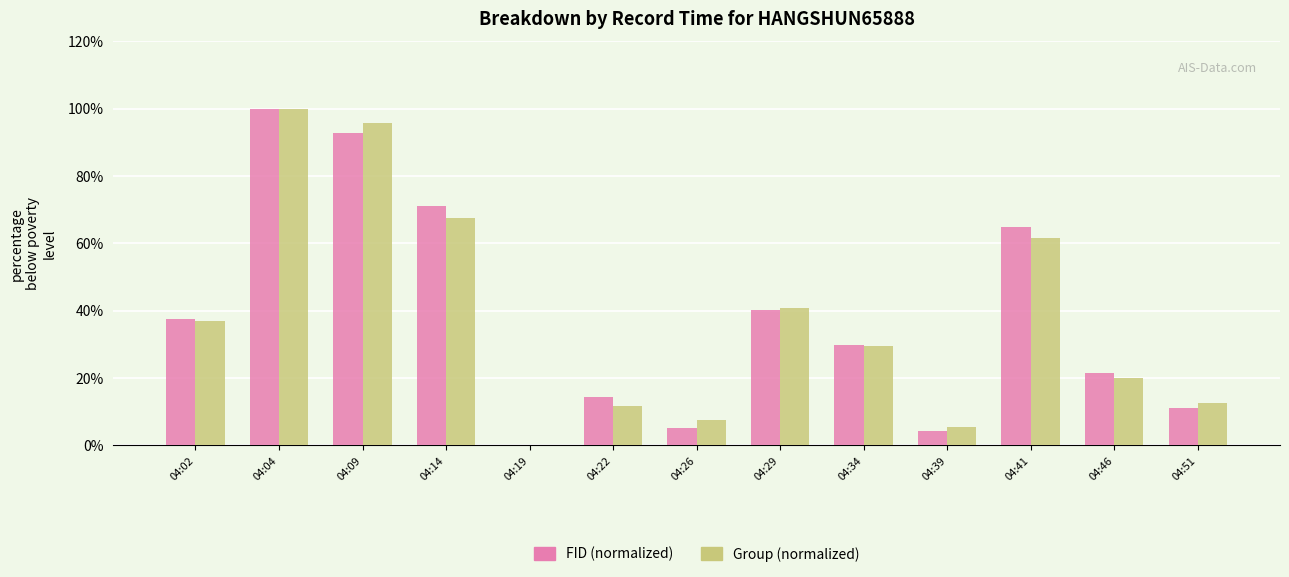

Is it true that FID (normalized) equals 14.2 at 04:22?

True